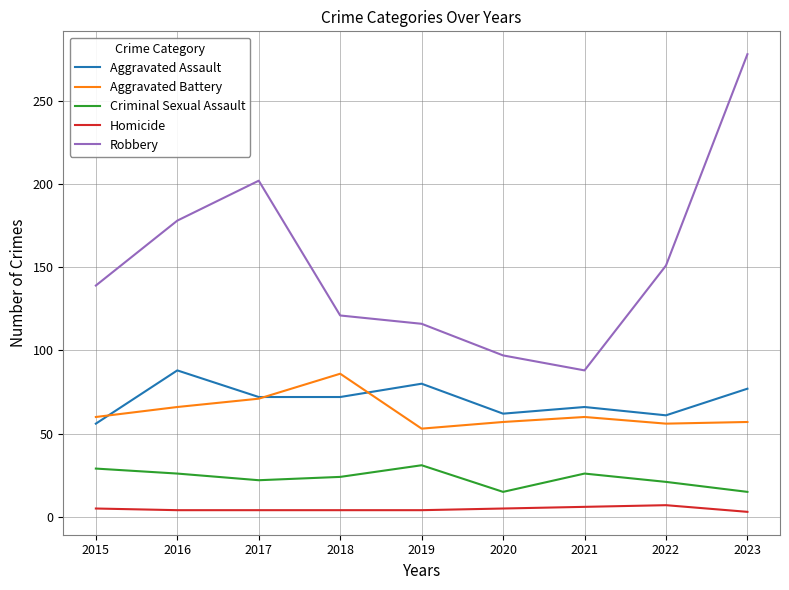

What is the greatest value displayed?

278